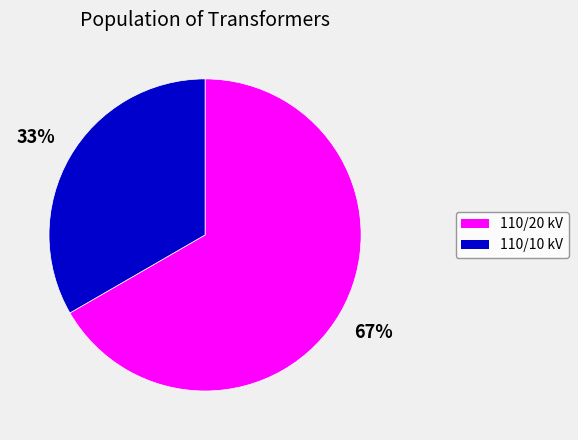

Which has a higher value, 110/10 kV or 110/20 kV?

110/20 kV